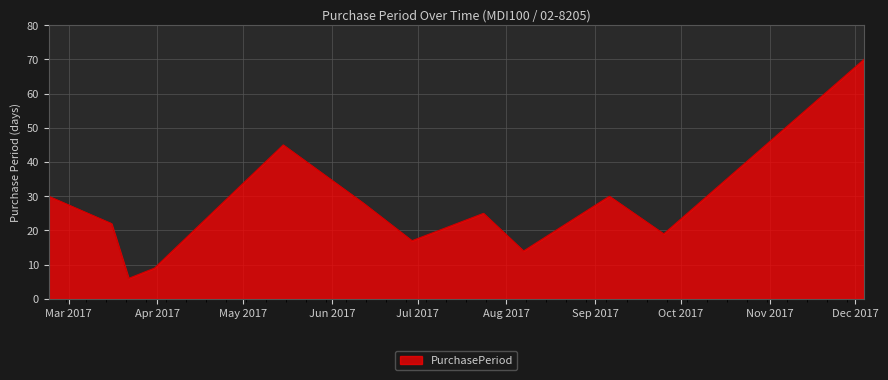

What is the smallest value displayed?

6